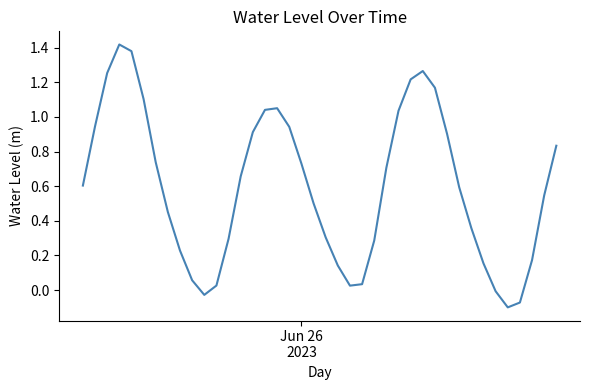

How many series are shown in this chart?

1